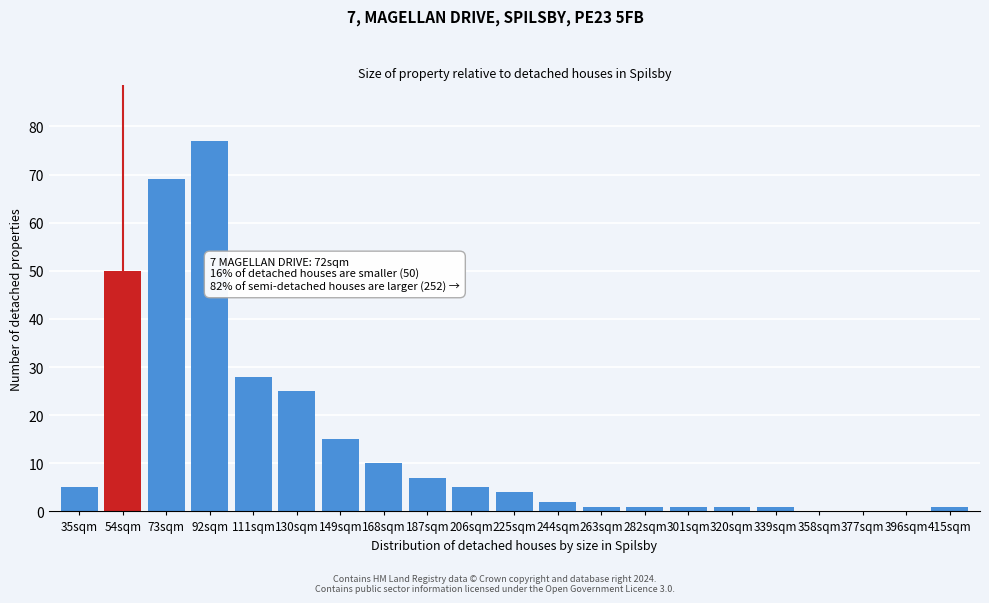

Reading right to left, list all the values displayed in this chart.

415sqm=1	396sqm=0	377sqm=0	358sqm=0	339sqm=1	320sqm=1	301sqm=1	282sqm=1	263sqm=1	244sqm=2	225sqm=4	206sqm=5	187sqm=7	168sqm=10	149sqm=15	130sqm=25	111sqm=28	92sqm=77	73sqm=69	54sqm=50	35sqm=5